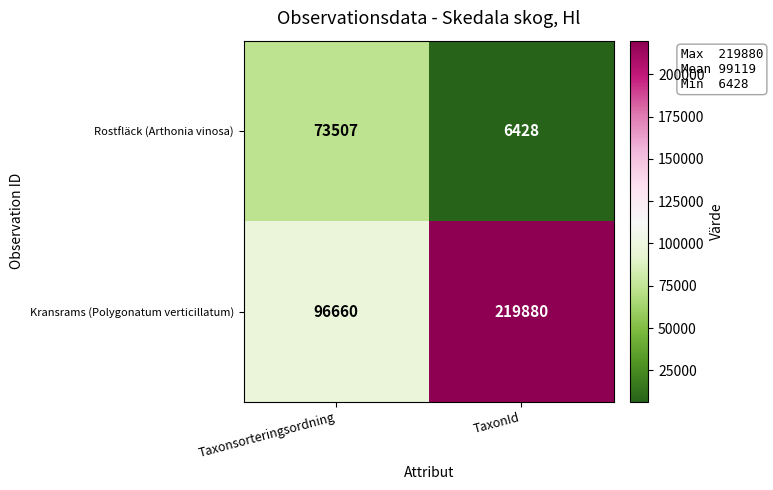

List the series in order of their overall mean, lowest first.

Rostfläck (Arthonia vinosa), Kransrams (Polygonatum verticillatum)